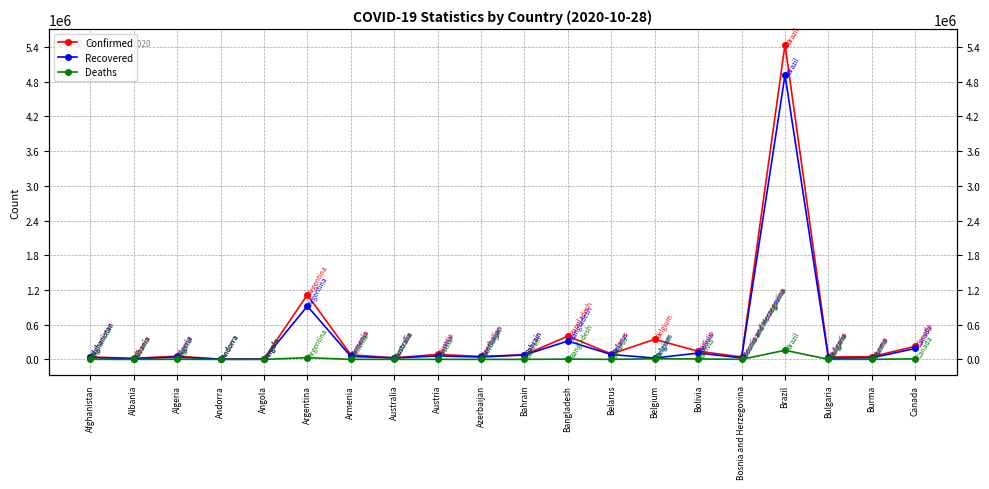

True or false: Deaths and Recovered intersect in this chart.

False